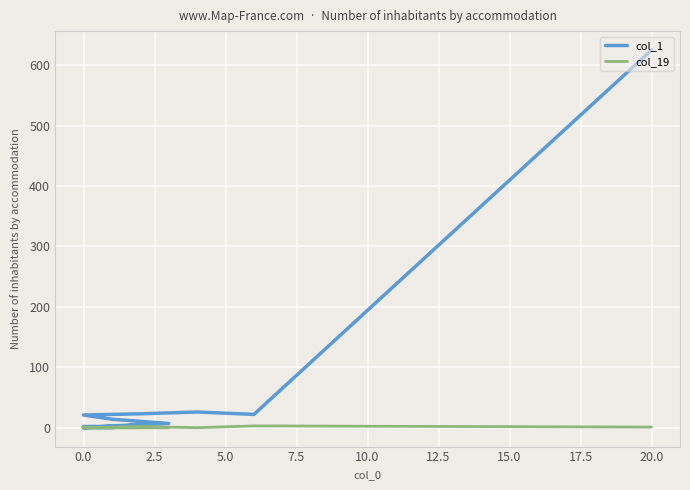

What is the label of the 16th point from the left?

15